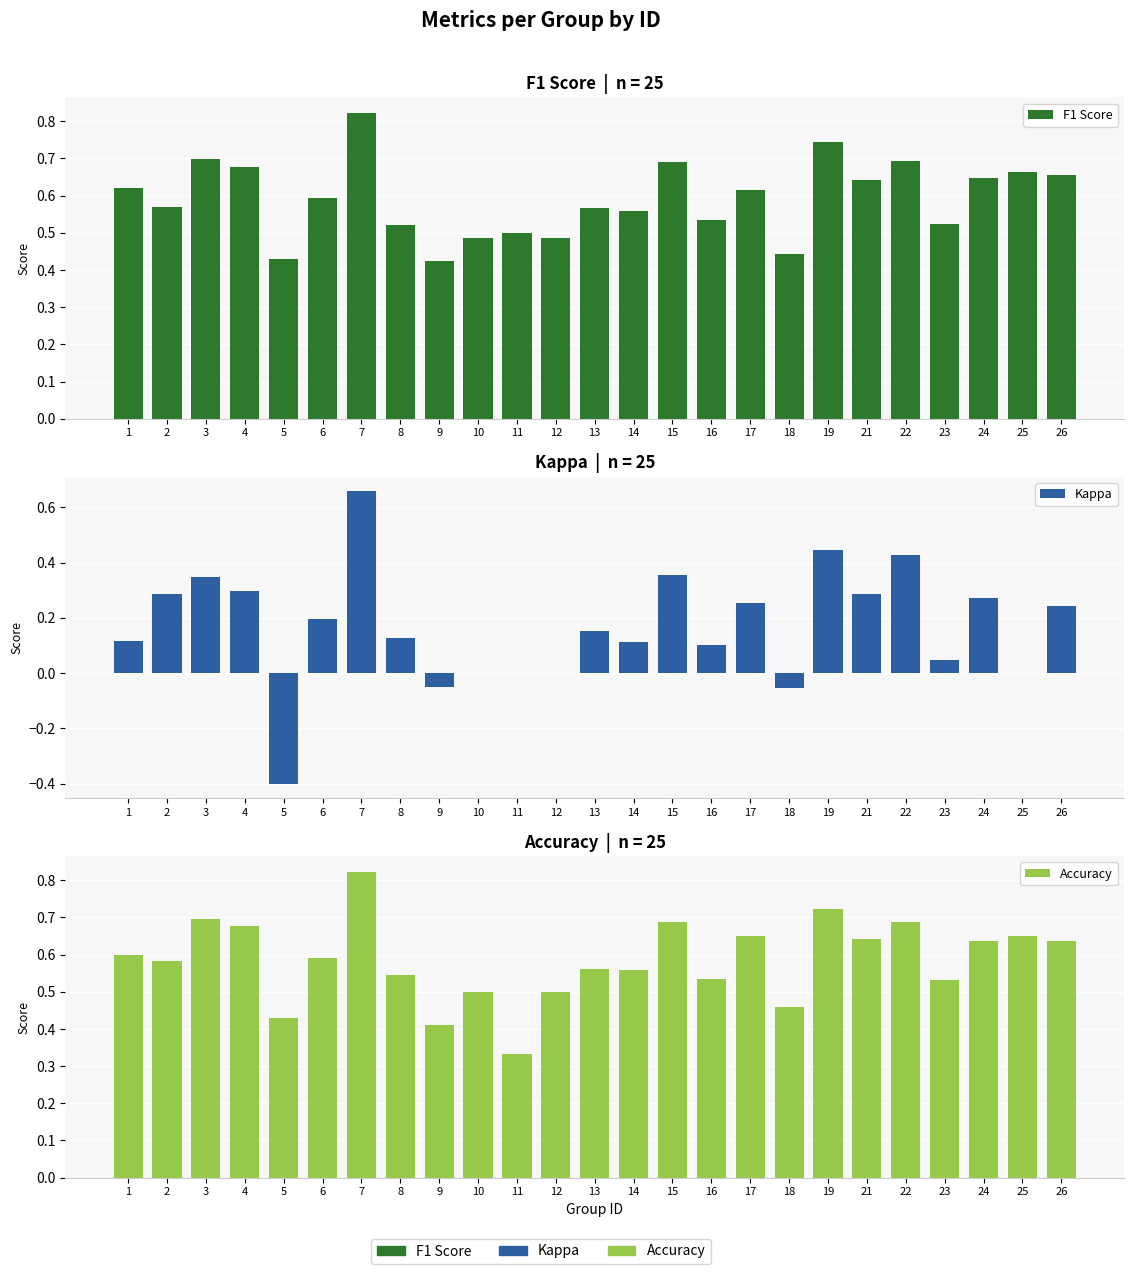

Which series has the largest range (max minus min)?

Kappa